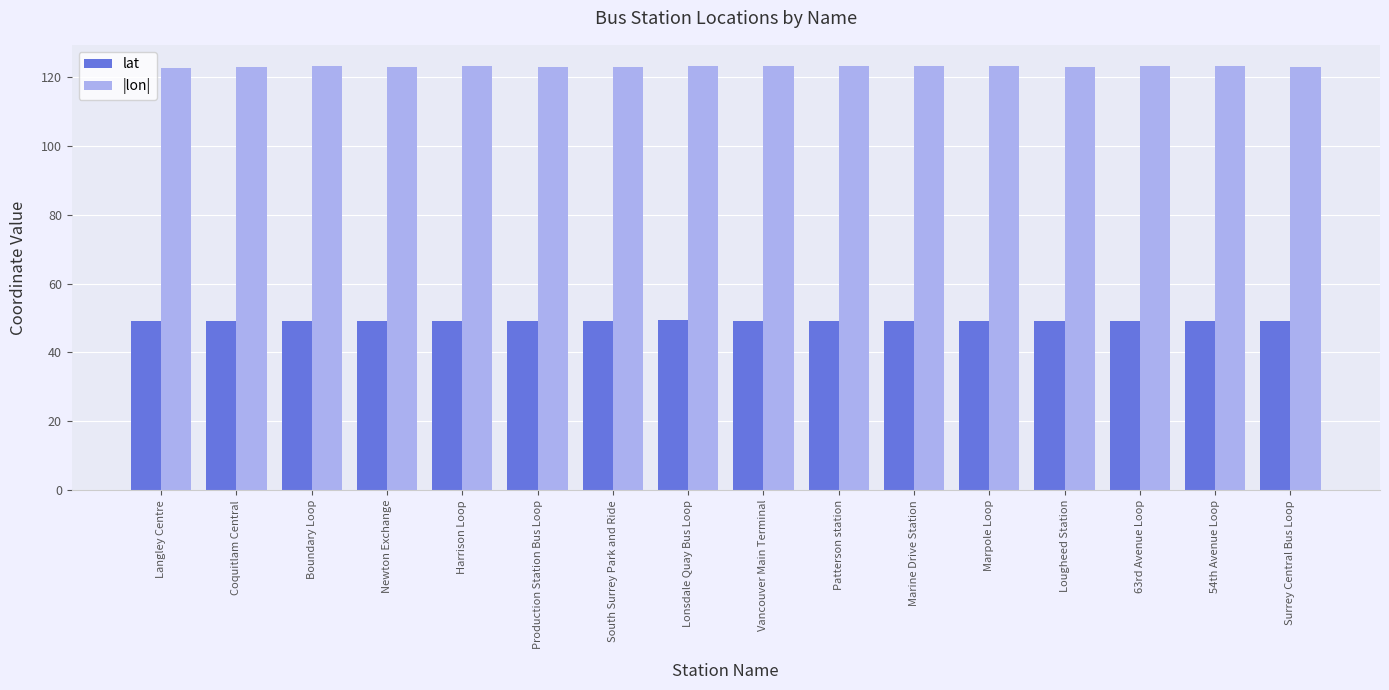

What are all the series names shown in the legend?

lat, |lon|